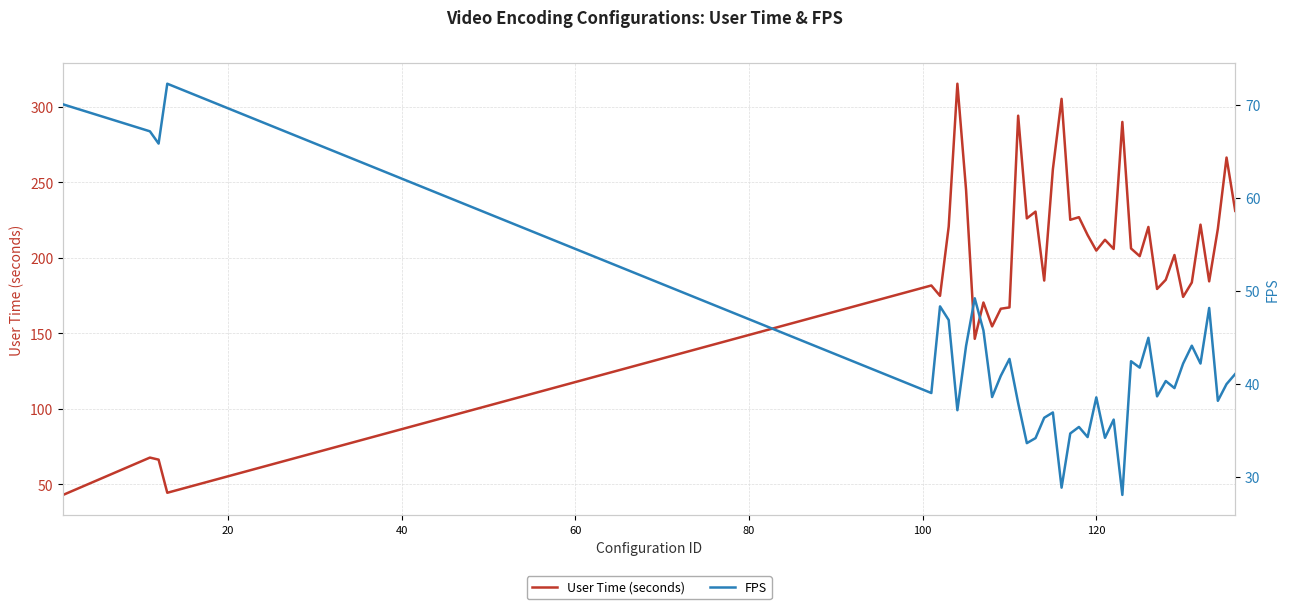

What are all the series names shown in the legend?

User Time (seconds), FPS